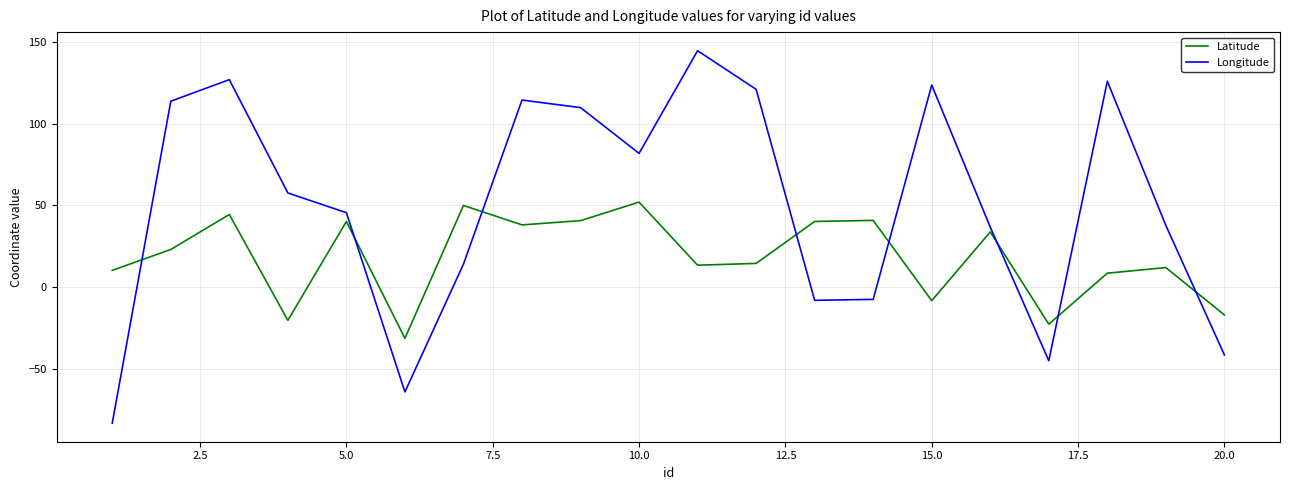

Which series has the largest total across all categories?

Longitude